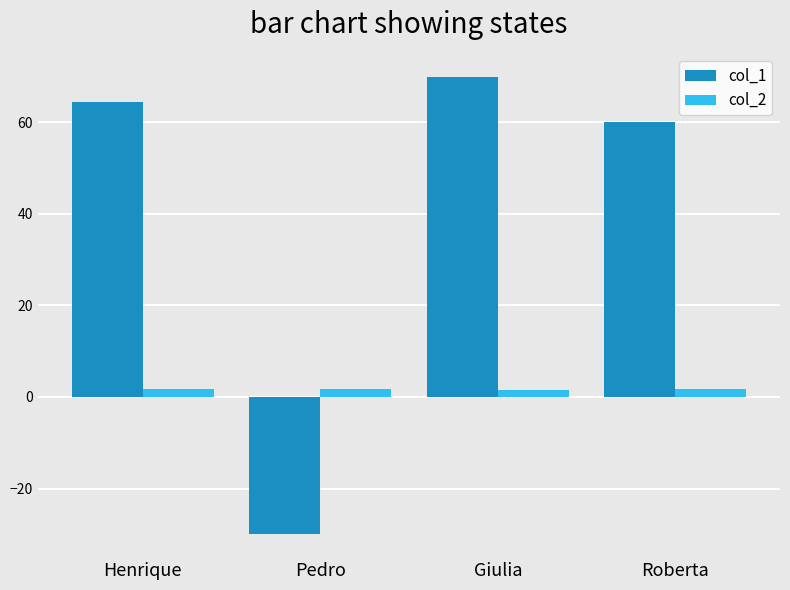

Is the value of col_2 at Henrique greater than the value of col_1 at Roberta?

No